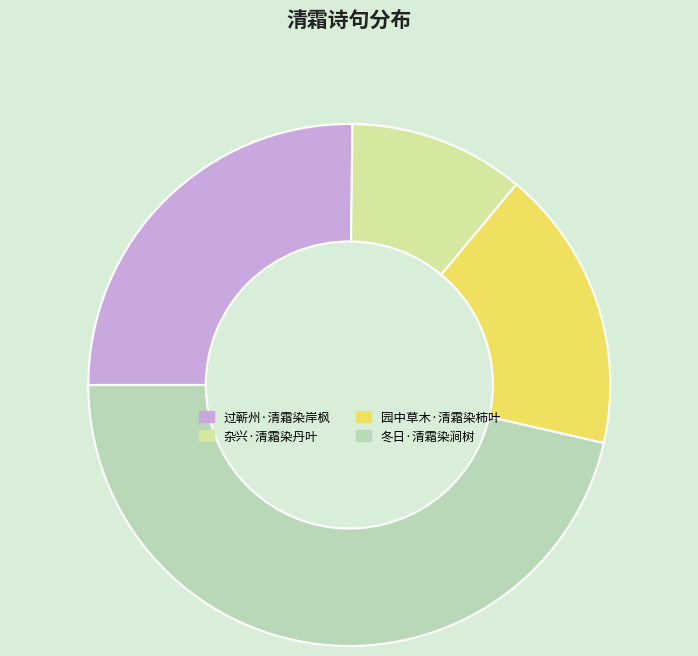

Is it true that 园中草木·清霜染柿叶 is 7% of the pie?

False